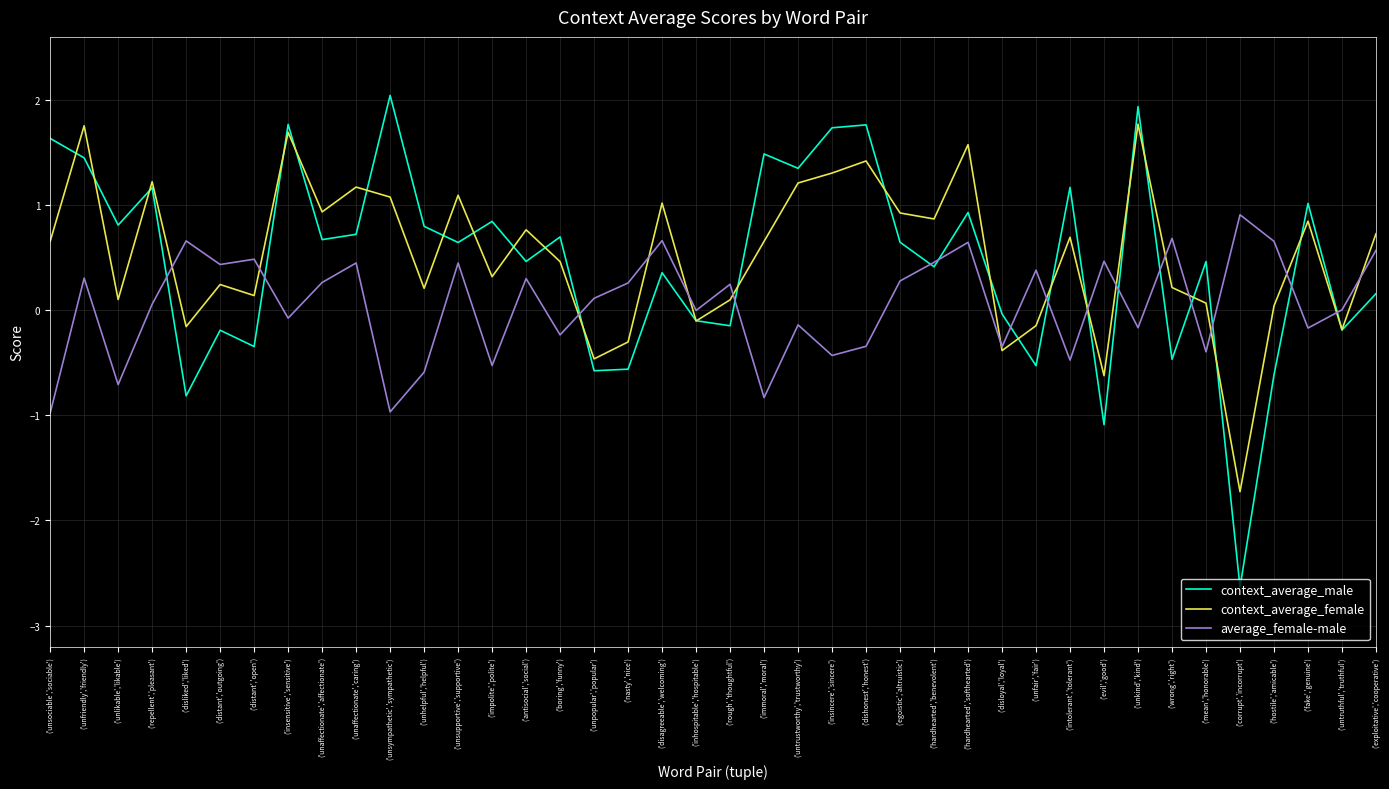

What is the difference between the highest and lowest values at ('exploitative','cooperative')?

0.6